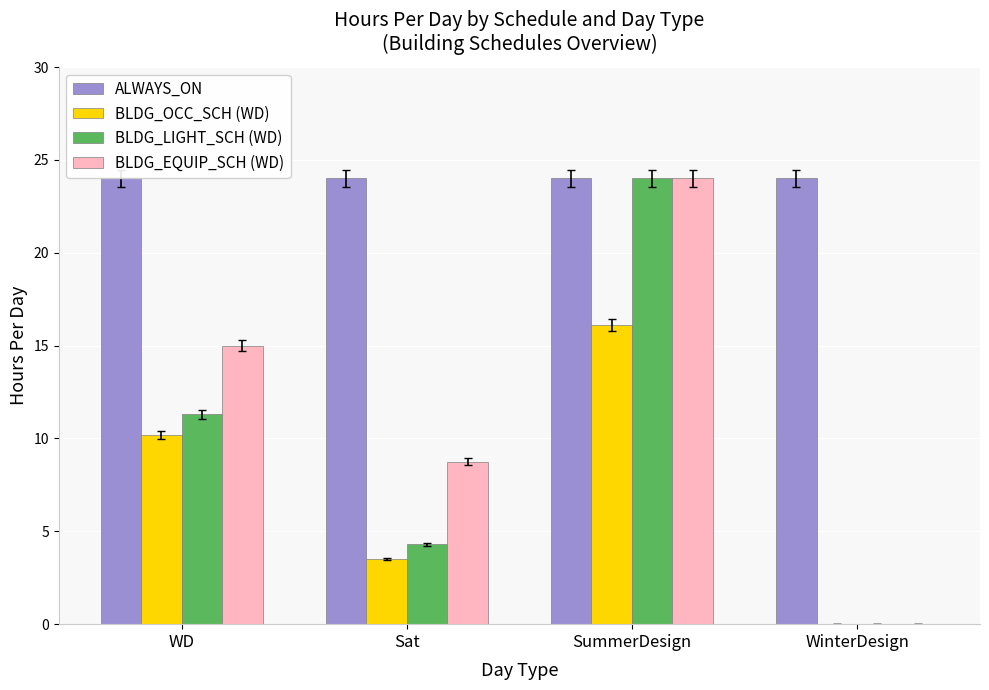

What value does the ALWAYS_ON series have at Sat?

24.0